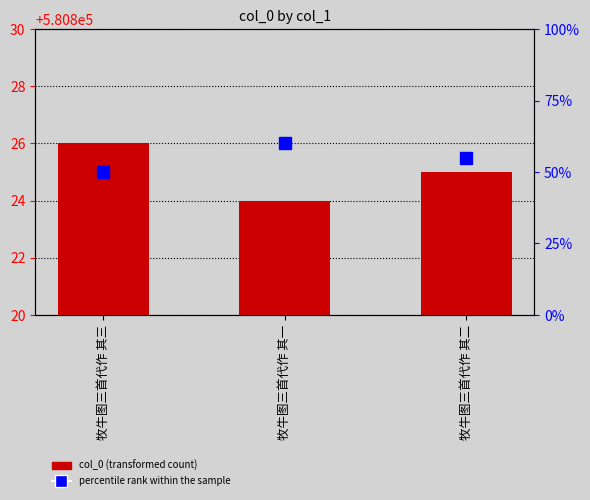

How many bars are there in each group?

2